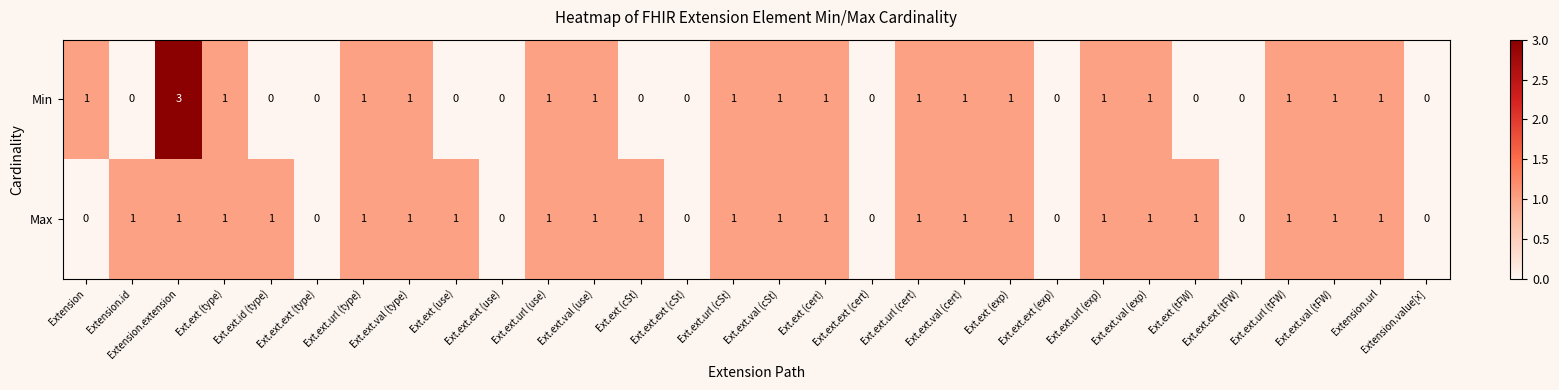

What is the sum of all Max values?

22